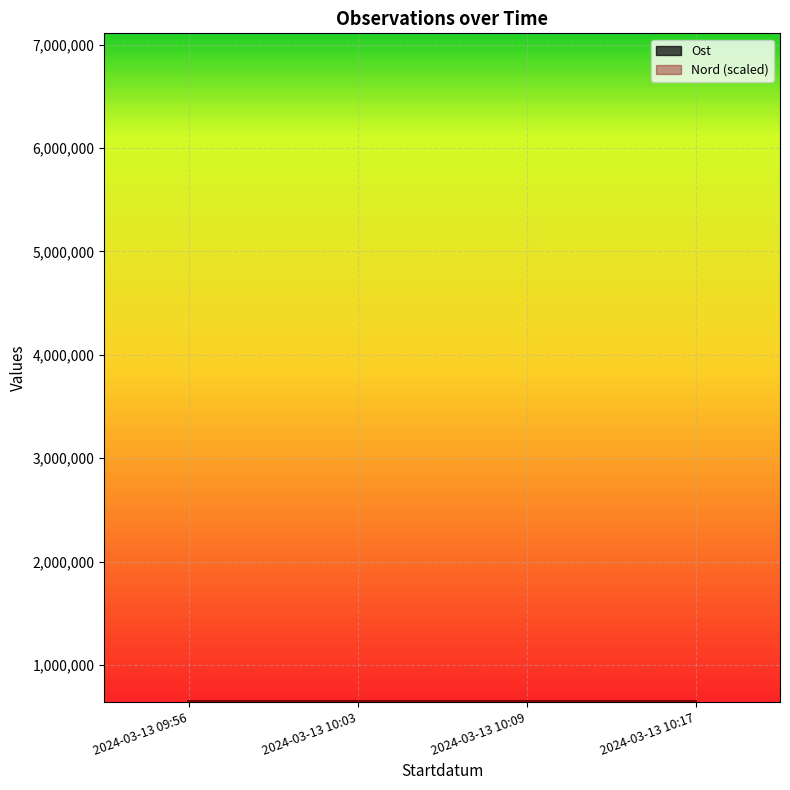

Which series has the largest total across all categories?

Nord